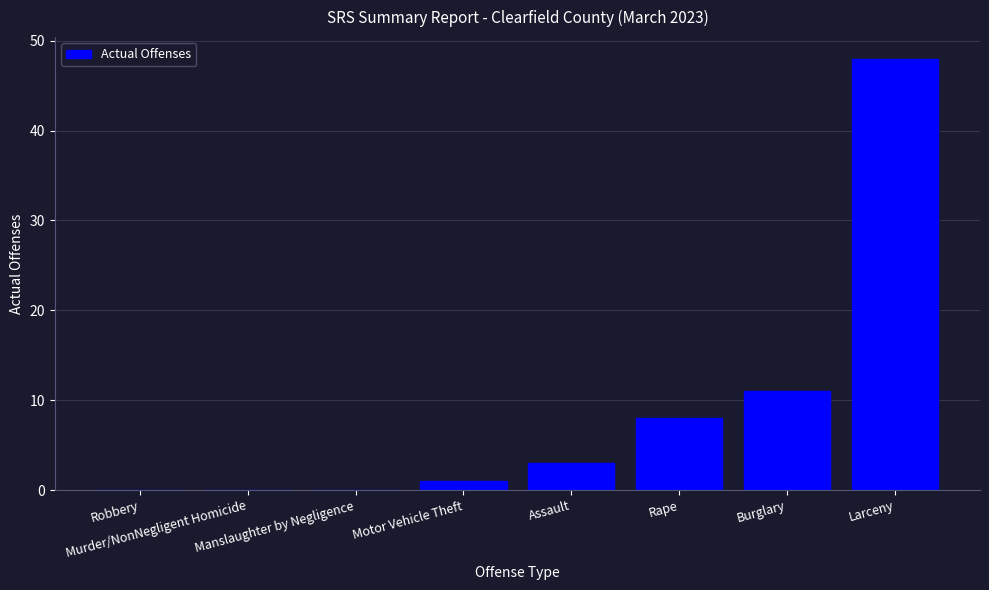

What is the greatest value displayed?

48